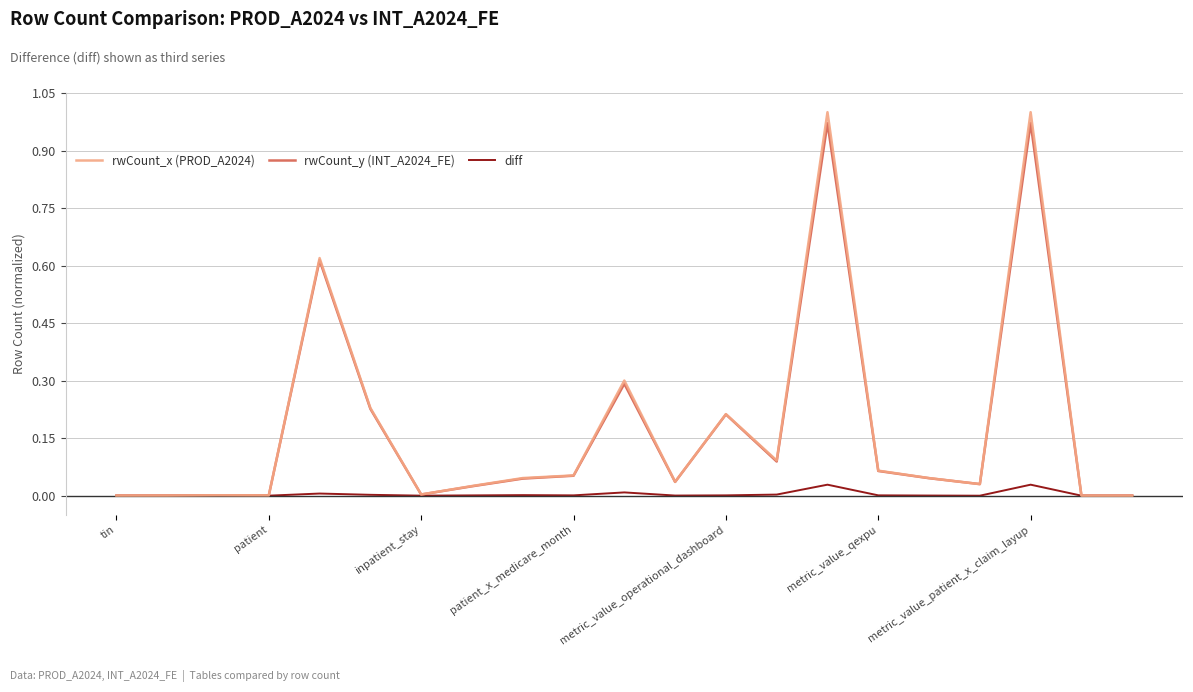

Which series has the widest spread of values?

rwCount_x (PROD_A2024)